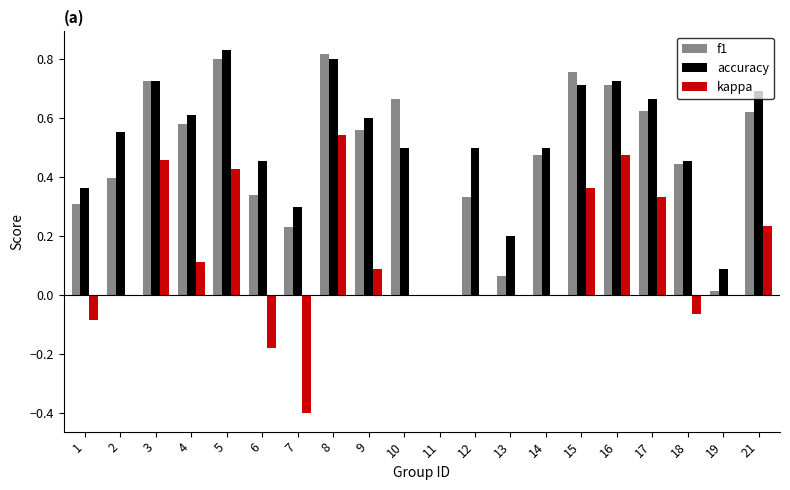

The value of accuracy at 4 is 0.3. True or false?

False